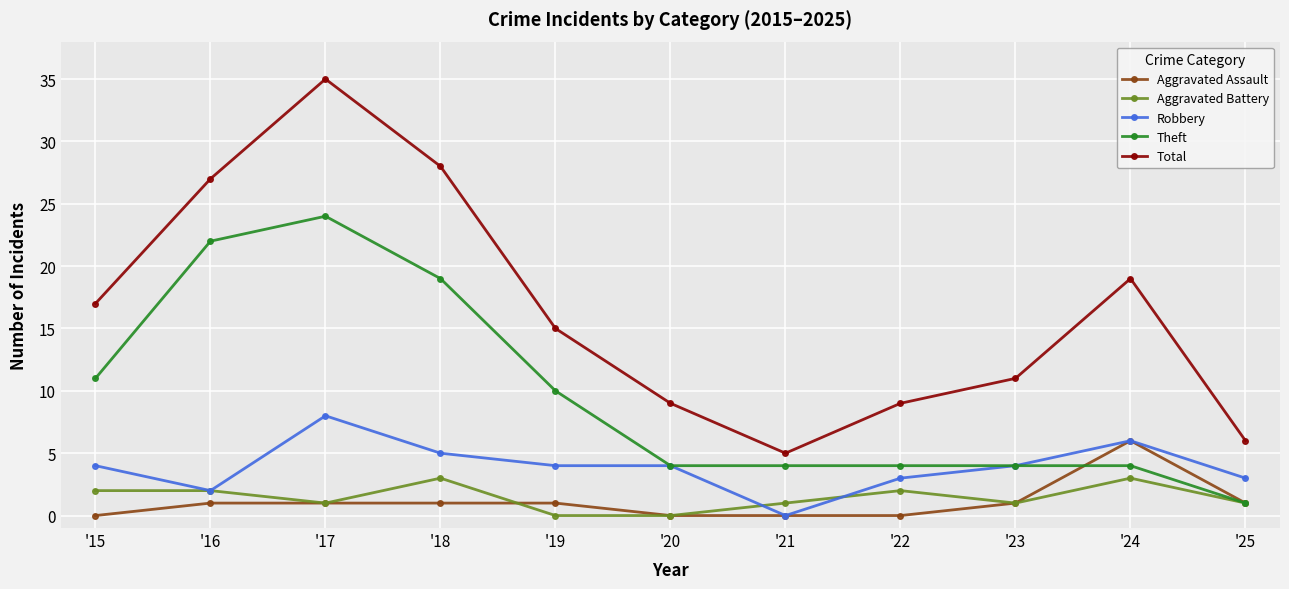

Reading left to right, extract all data points from this chart.

Aggravated Assault: 0	1	1	1	1	0	0	0	1	6	1
Aggravated Battery: 2	2	1	3	0	0	1	2	1	3	1
Robbery: 4	2	8	5	4	4	0	3	4	6	3
Theft: 11	22	24	19	10	4	4	4	4	4	1
Total: 17	27	35	28	15	9	5	9	11	19	6